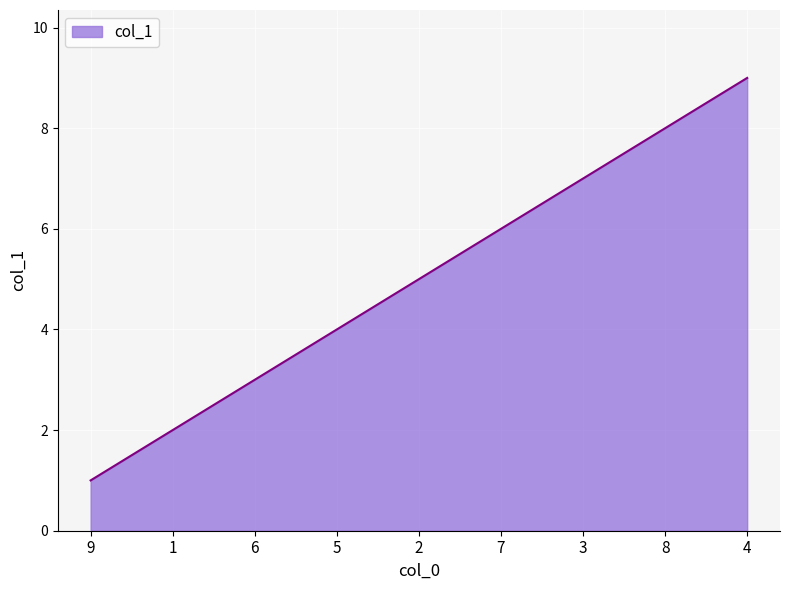

Approximately how many times larger is the value at 9 compared to 8?

0.1